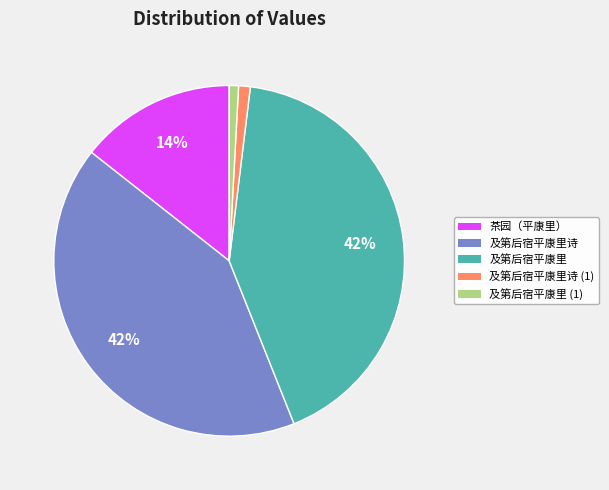

To the nearest percent, what is the average slice percentage?

20%